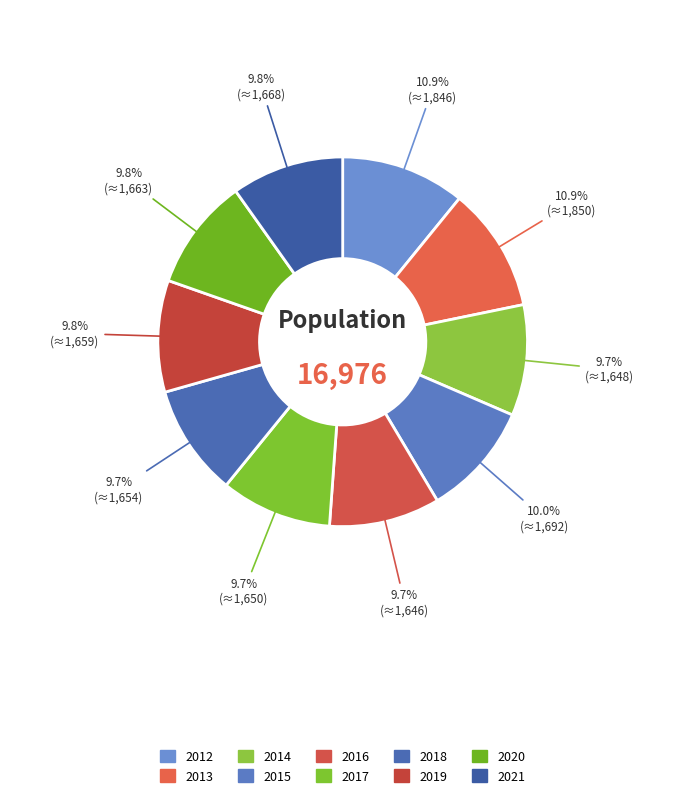

What percentage is the 2017 slice, to the nearest percent?

10%